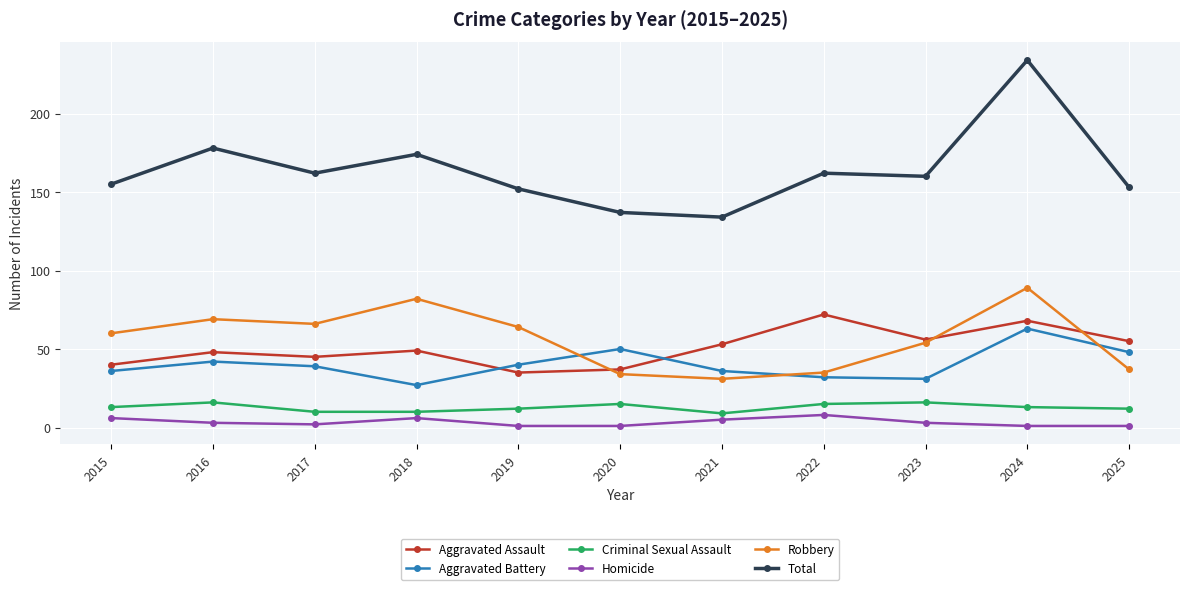

Is the value of Homicide at 2021 greater than the value of Aggravated Assault at 2016?

No